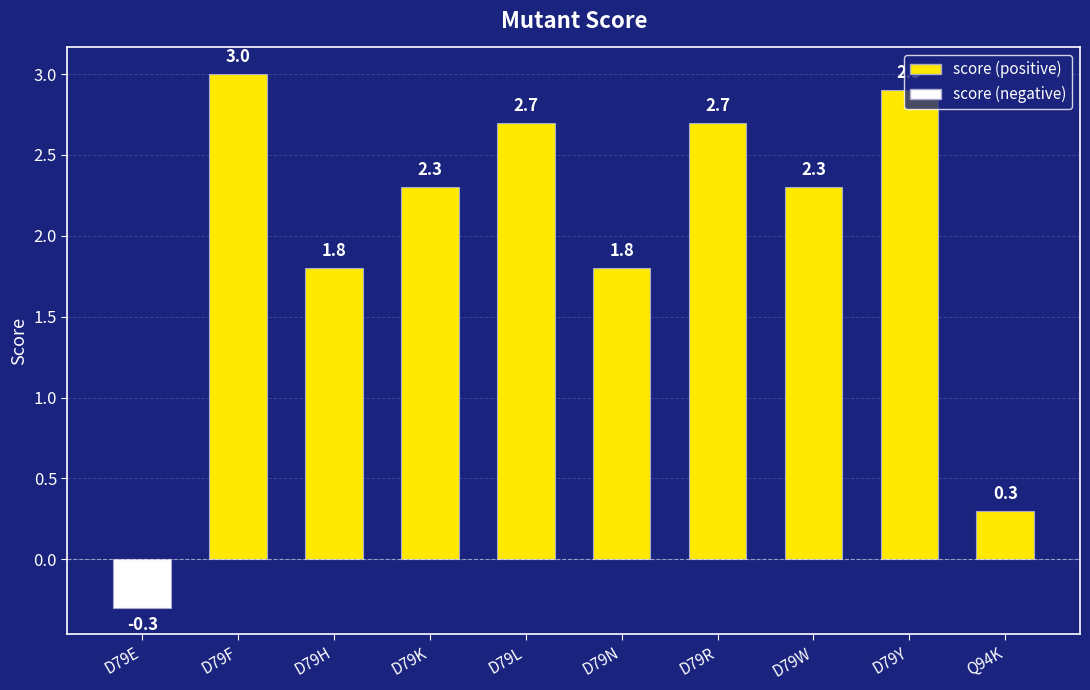

The value at D79K is 2.3. True or false?

True